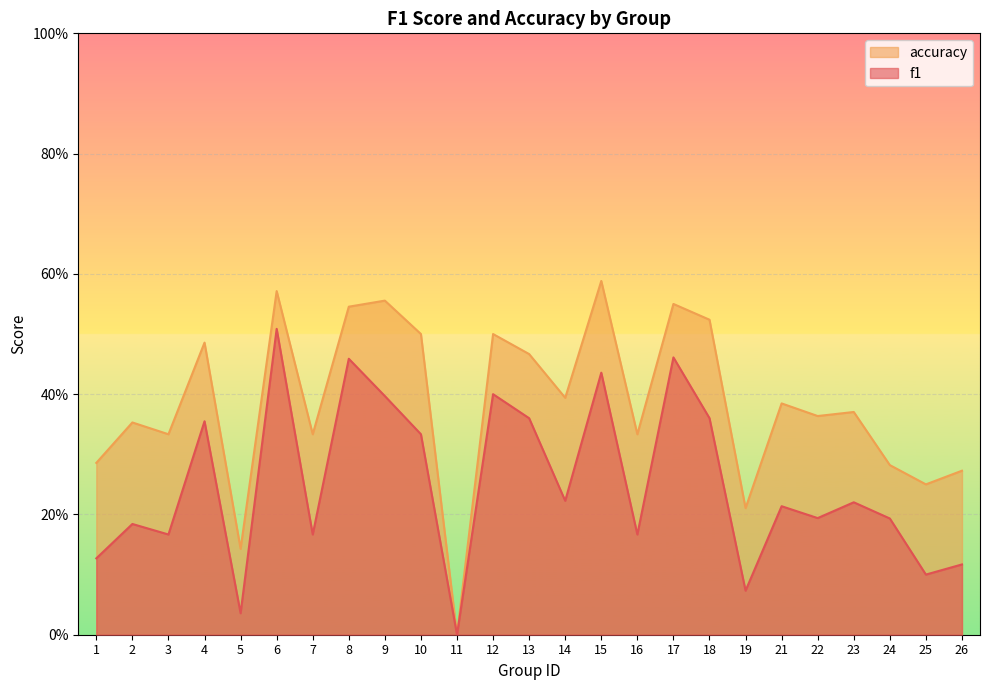

Is it true that accuracy equals 0.1 at 17?

False